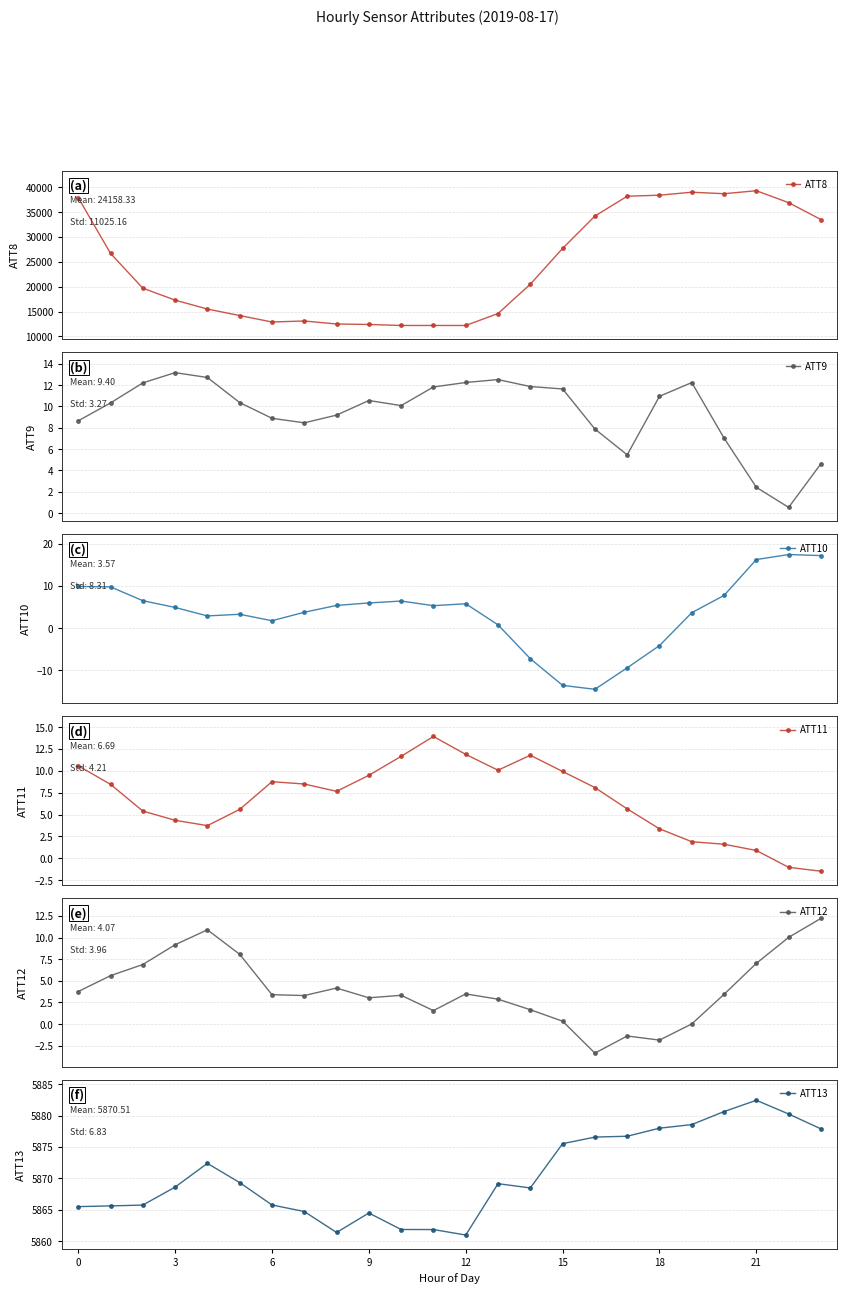

Which series changed the most between 17 and 19?

ATT8